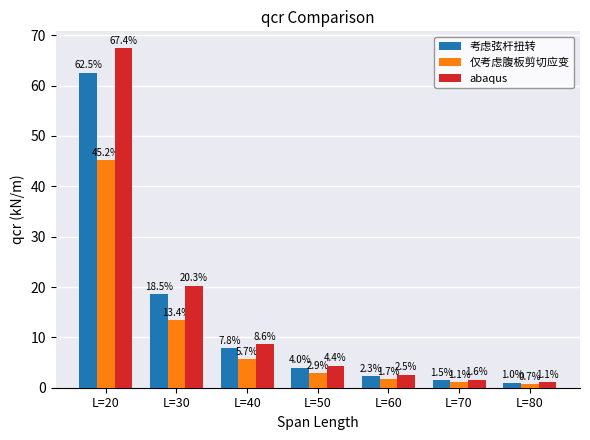

What are all the series names shown in the legend?

考虑弦杆扭转, 仅考虑腹板剪切应变, abaqus